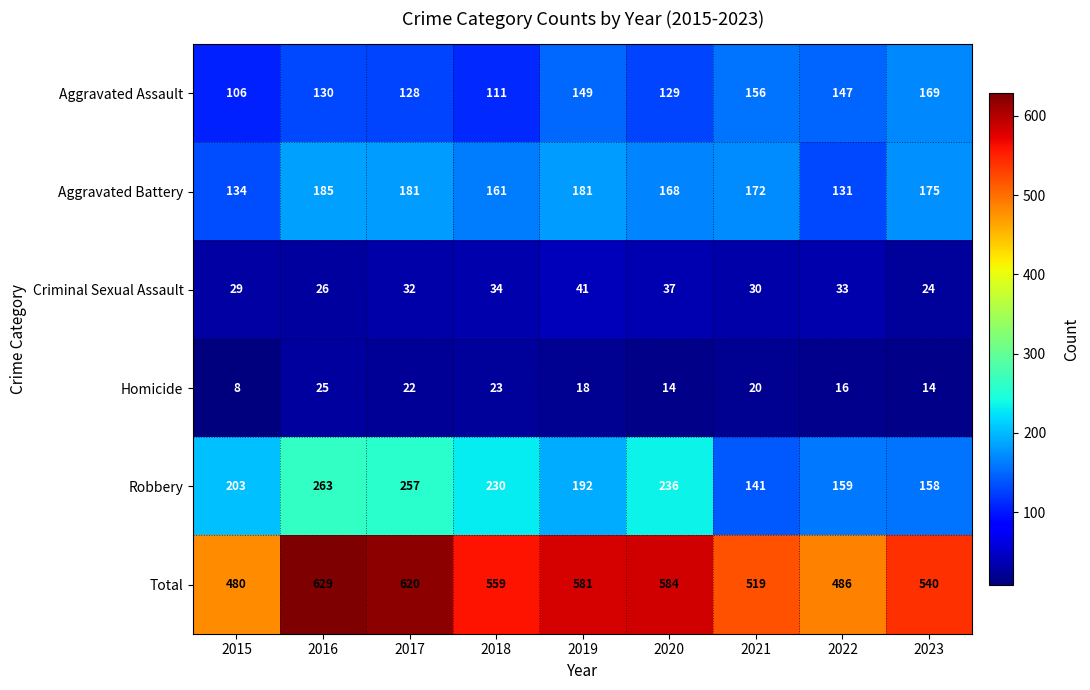

At 2020, list the series in order from smallest to largest.

Homicide, Criminal Sexual Assault, Aggravated Assault, Aggravated Battery, Robbery, Total